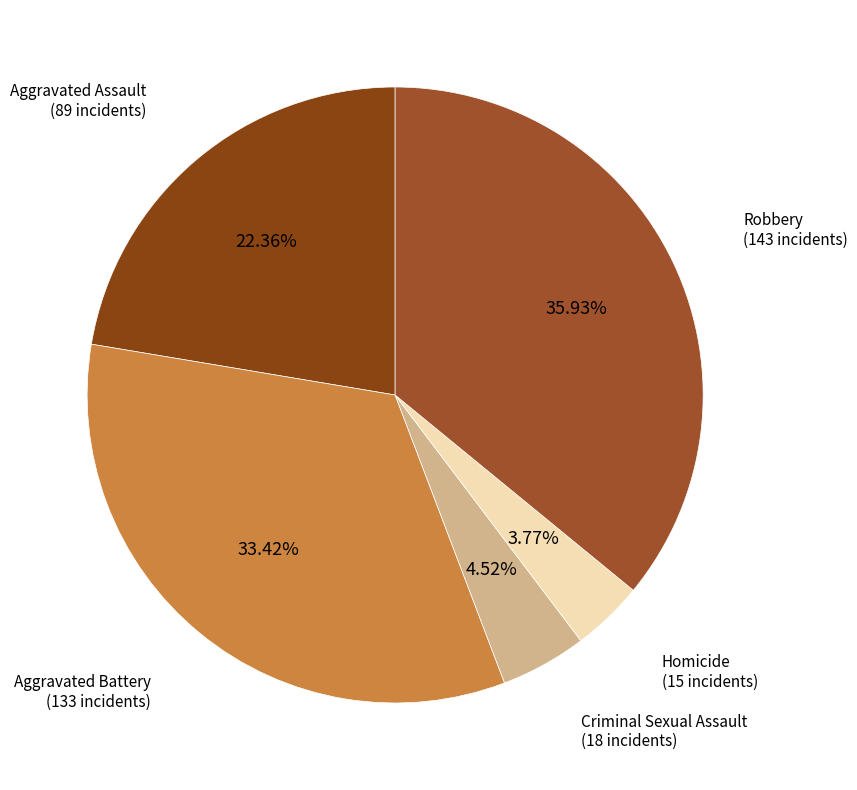

The Aggravated Assault slice represents 33% of the pie. True or false?

False